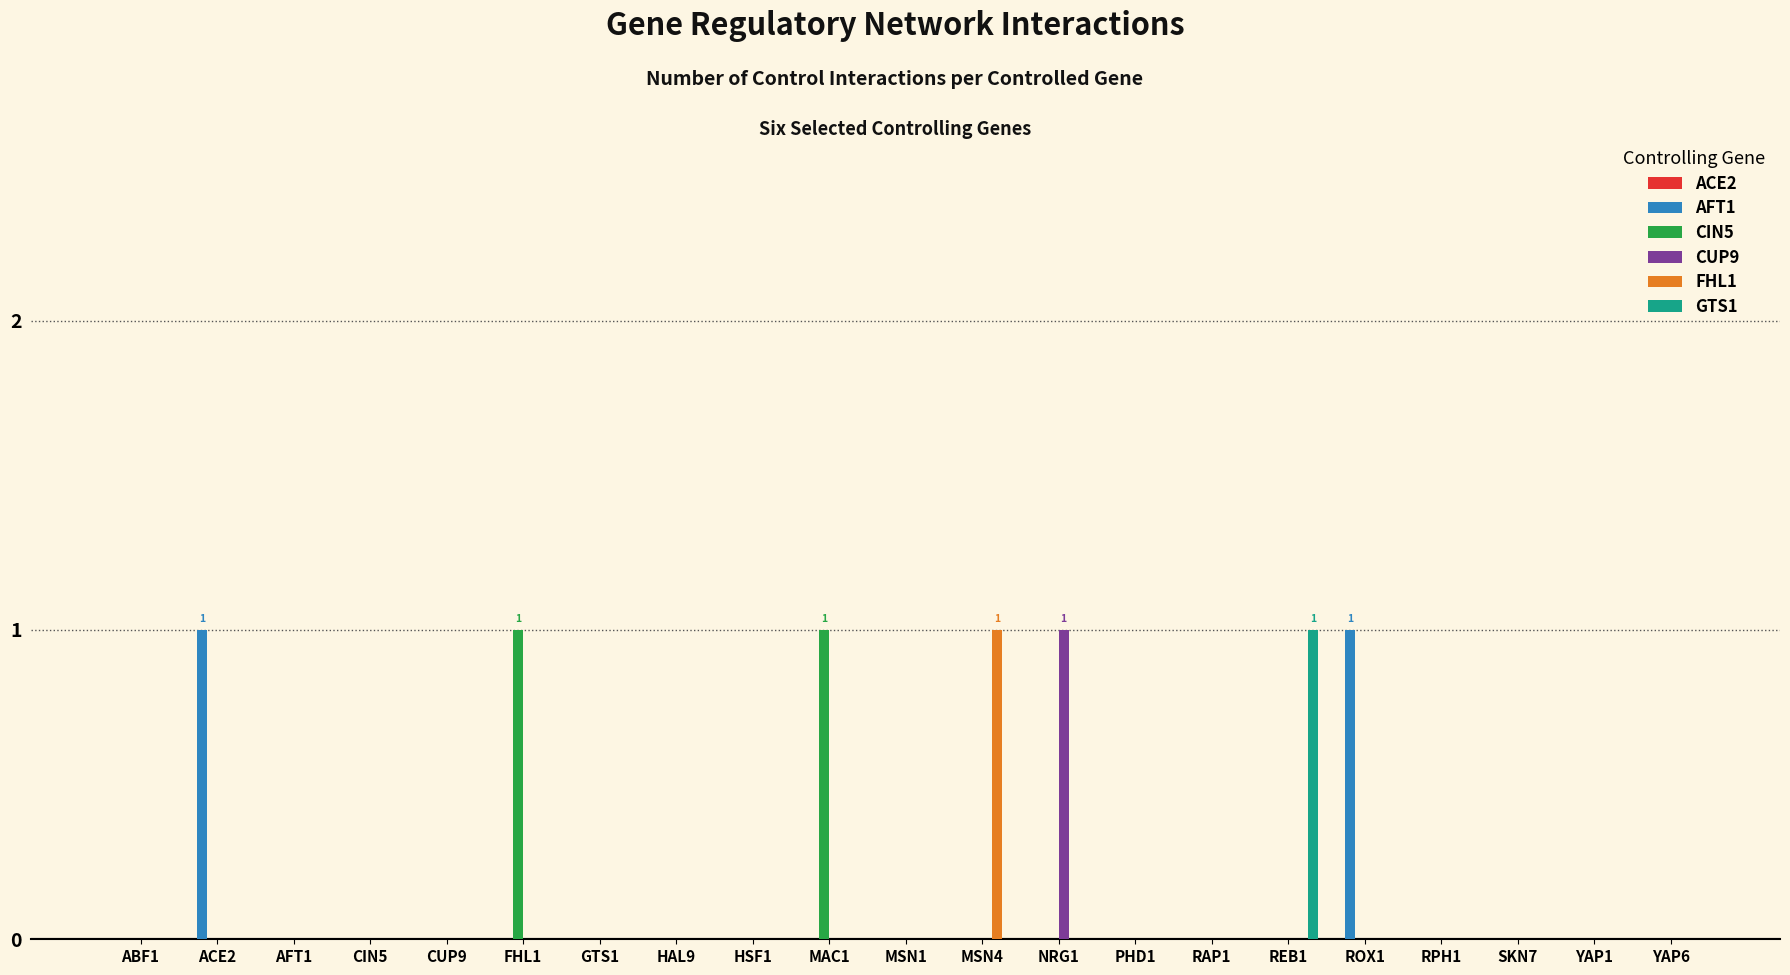

Is it true that AFT1 equals 0 at MAC1?

True